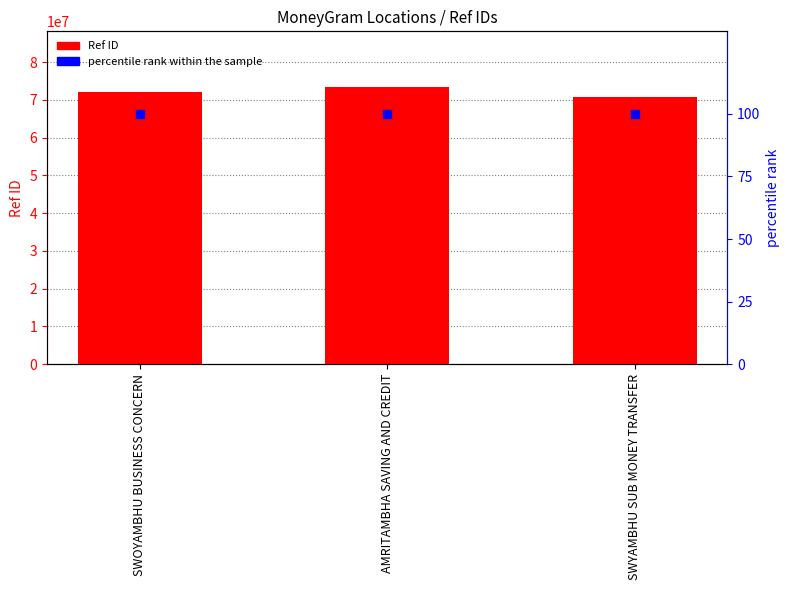

Which series has the widest spread of Y values?

Ref ID